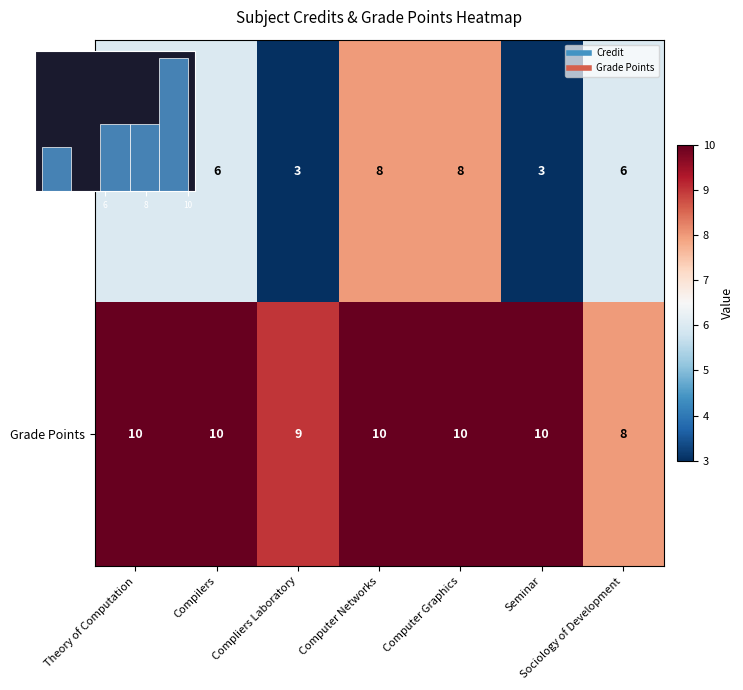

At which label does Credit first exceed 6?

Computer Networks